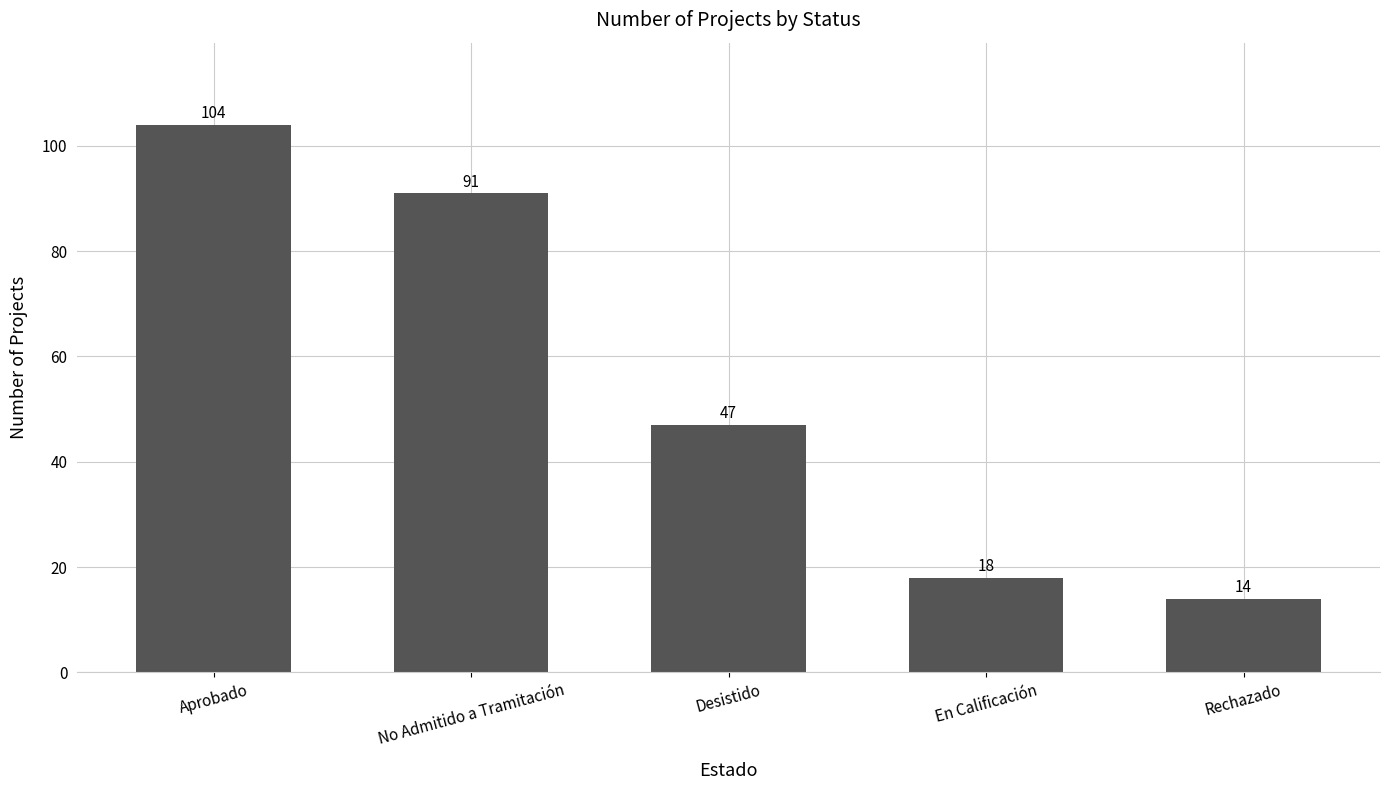

Rank the categories by value from lowest to highest.

Rechazado, En Calificación, Desistido, No Admitido a Tramitación, Aprobado